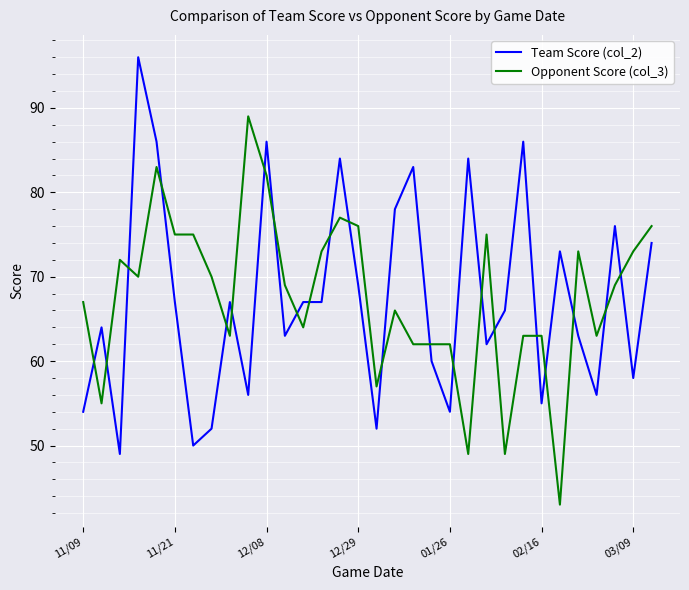

What is the smallest value displayed?

43